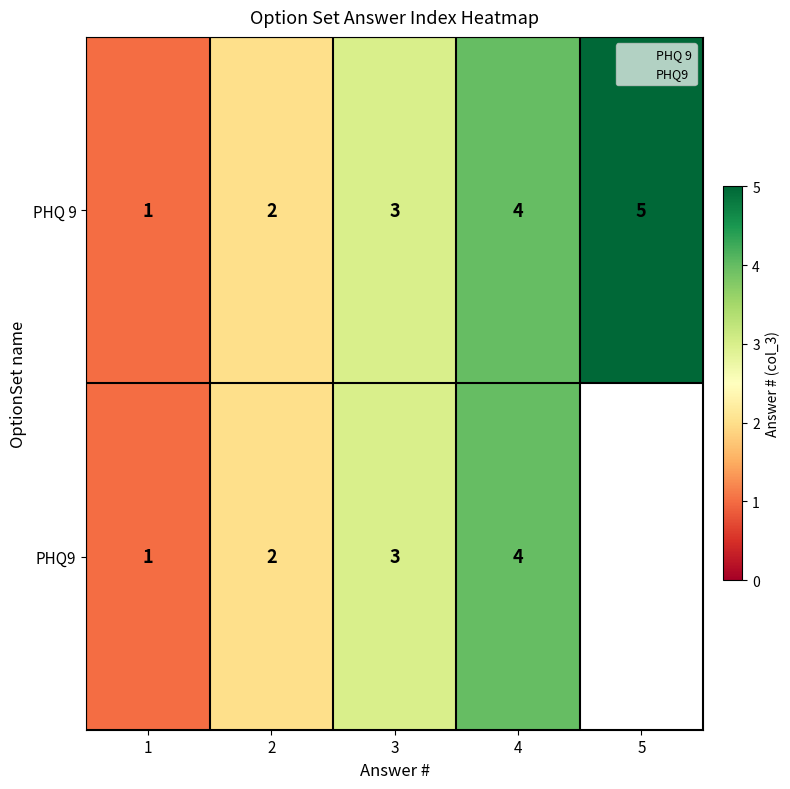

What is the maximum value shown in the chart?

5.0